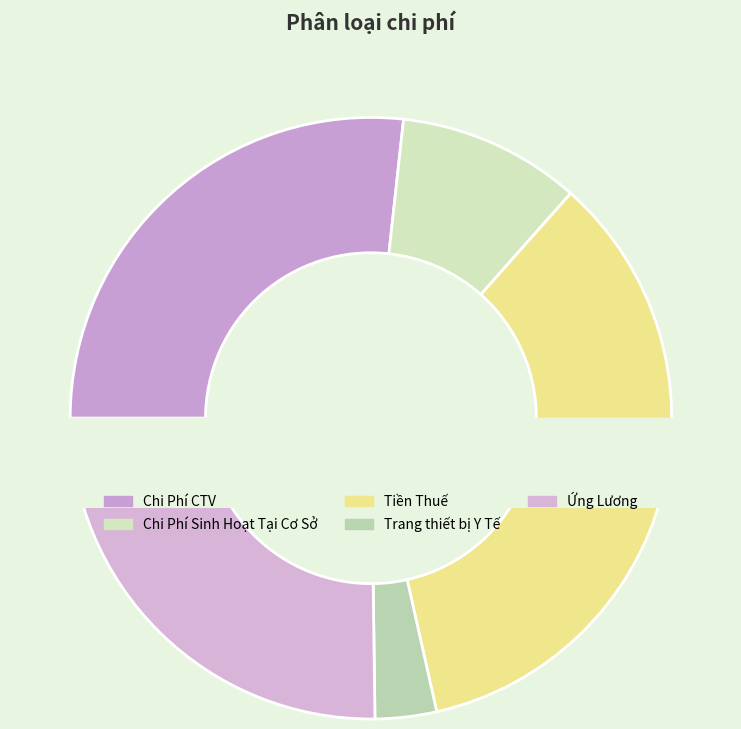

To the nearest percent, what percentage of the pie is Chi Phí CTV?

27%